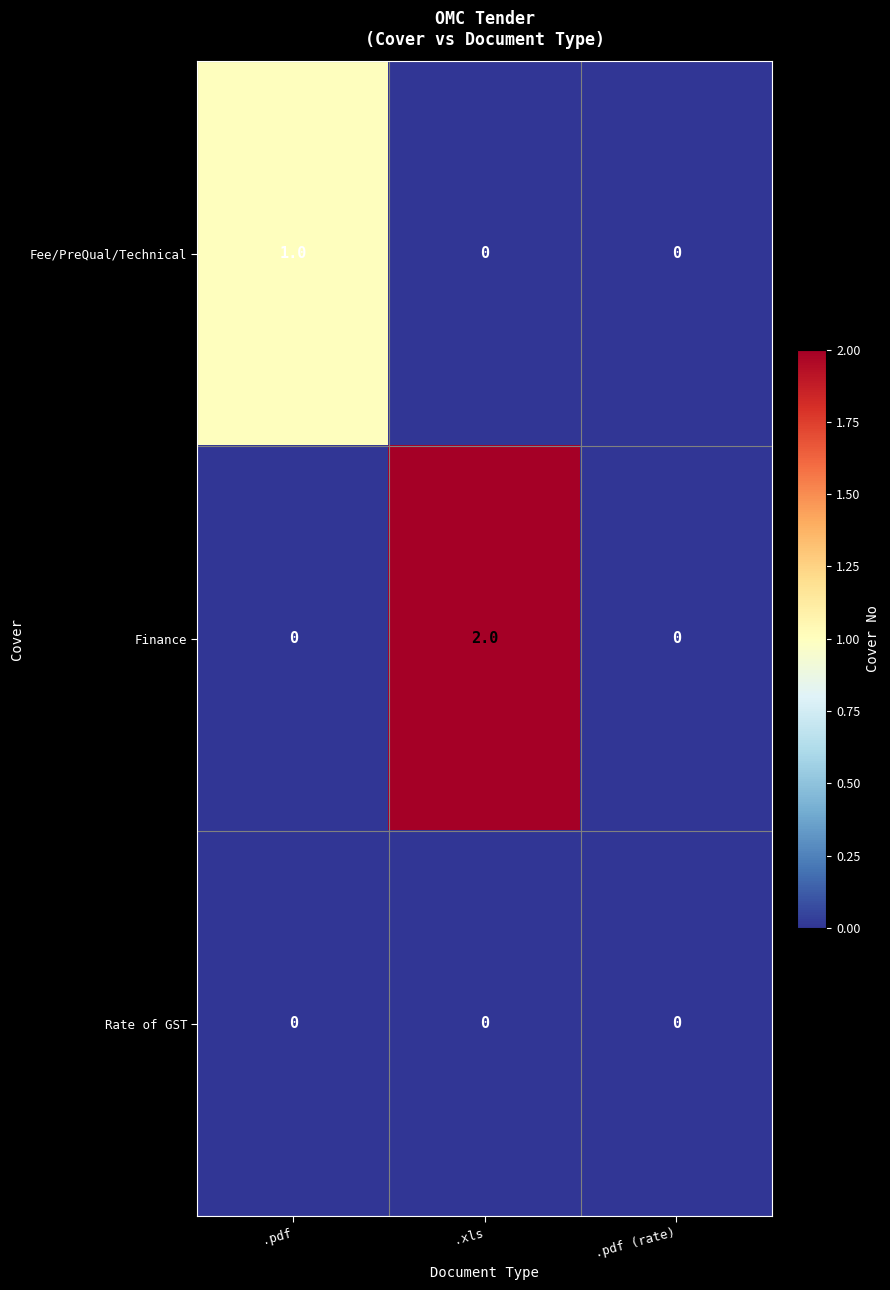

At which category is the sum across all series the highest?

.xls